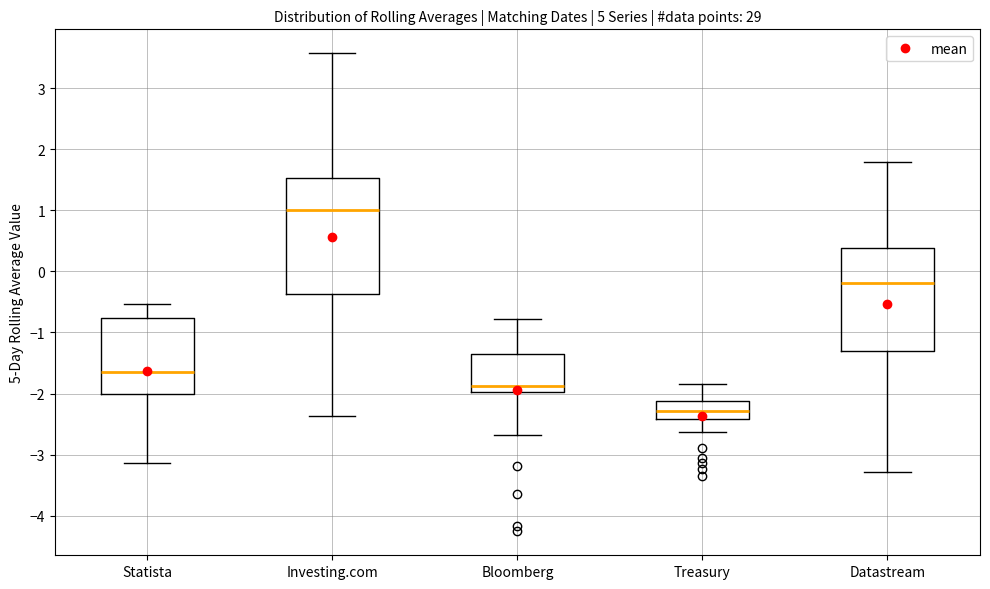

Where does the upper whisker of the box for Statista end on the y-axis? The values are not printed on the chart, so give them approximately, as read against the axis.

-0.5